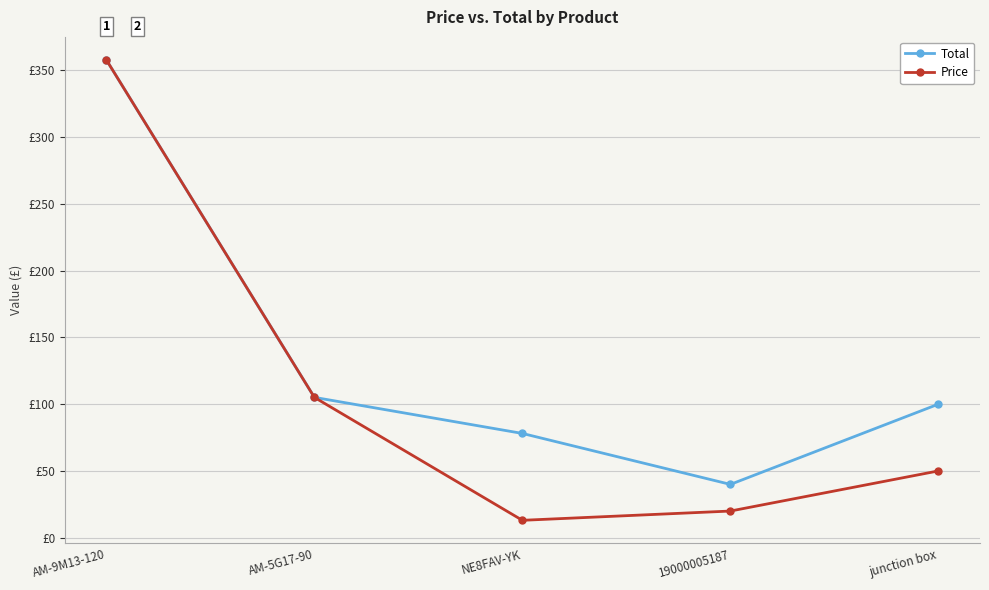

Does the chart have visible grid lines?

Yes